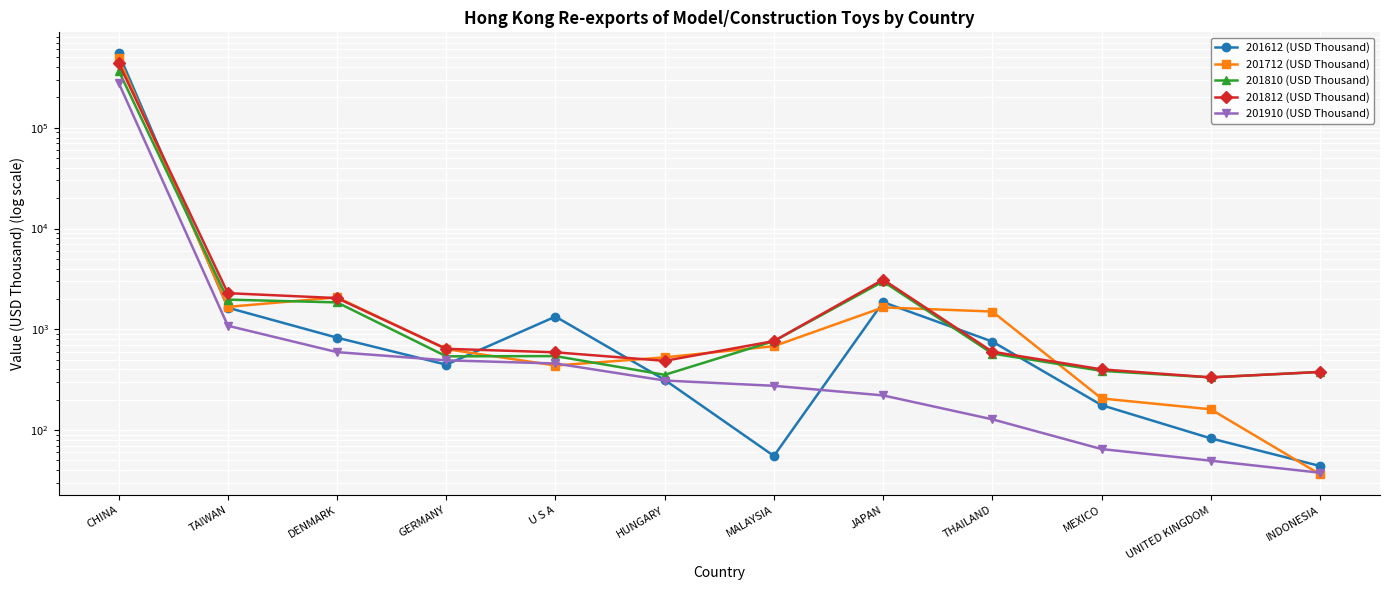

True or false: 201810 (USD Thousand) and 201910 (USD Thousand) intersect in this chart.

False